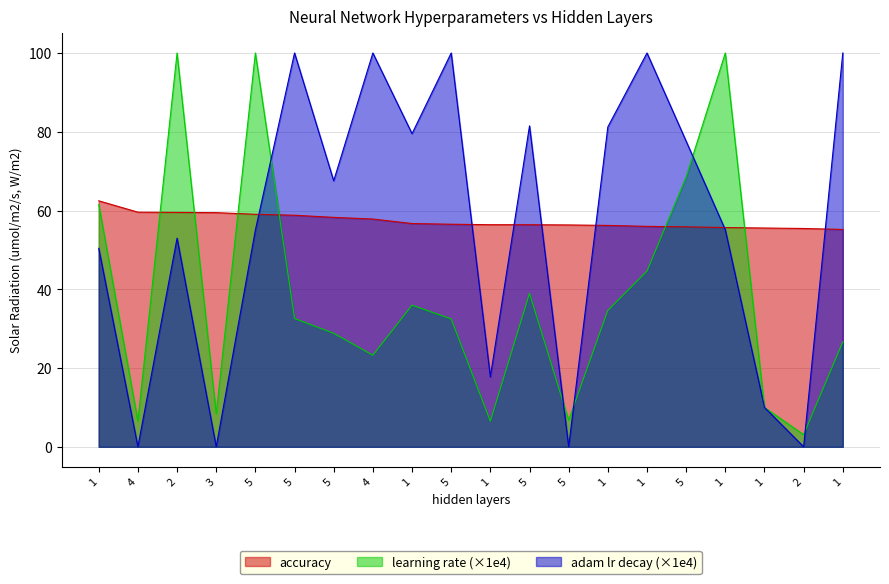

What is the label of the 16th point from the left?

5